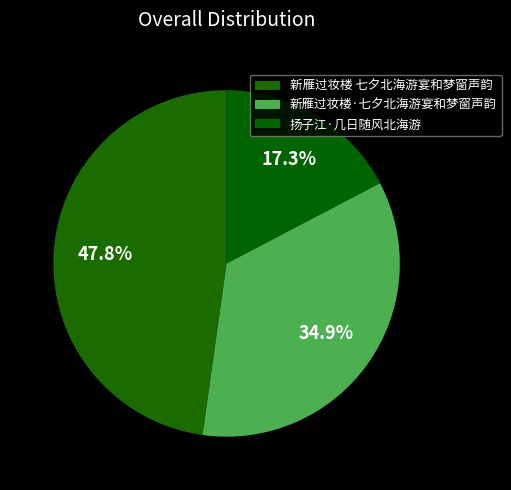

How many slices are in this pie chart?

3